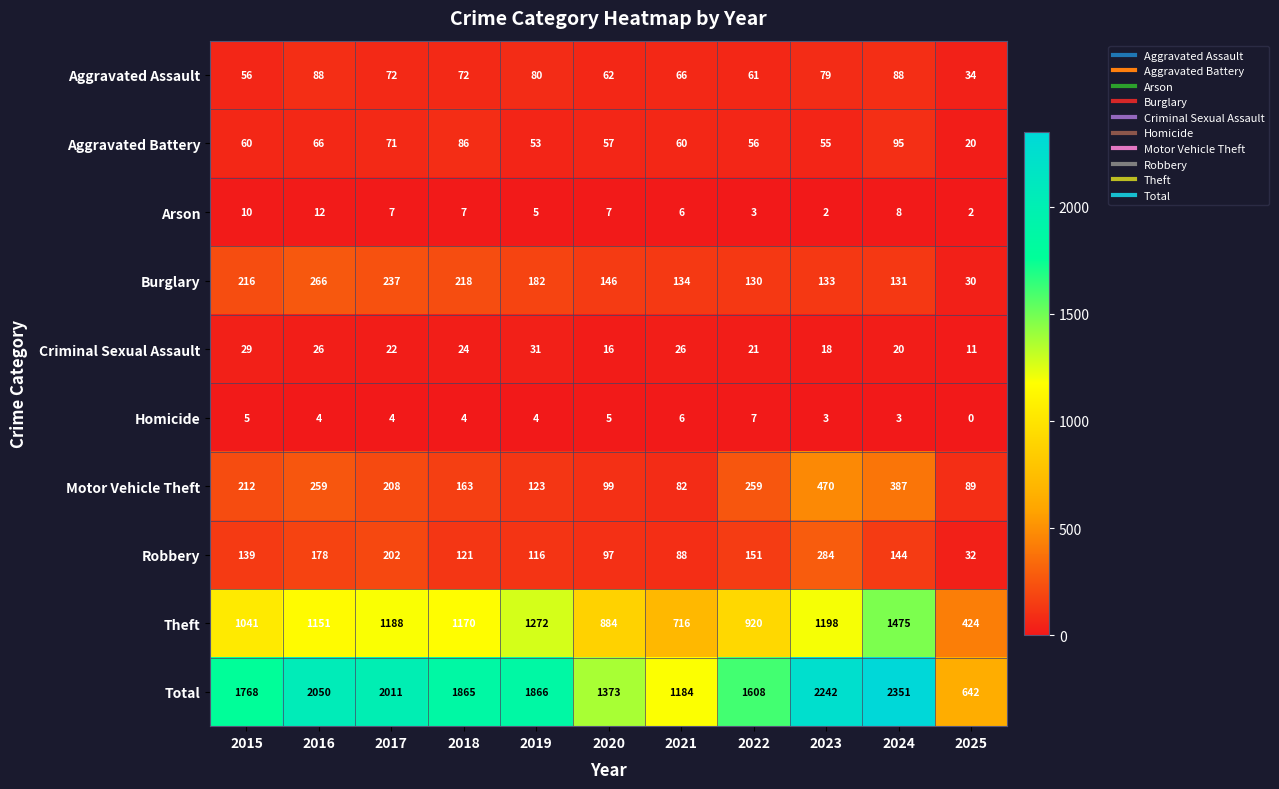

Between 2016 and 2025, which series saw the biggest shift?

Total